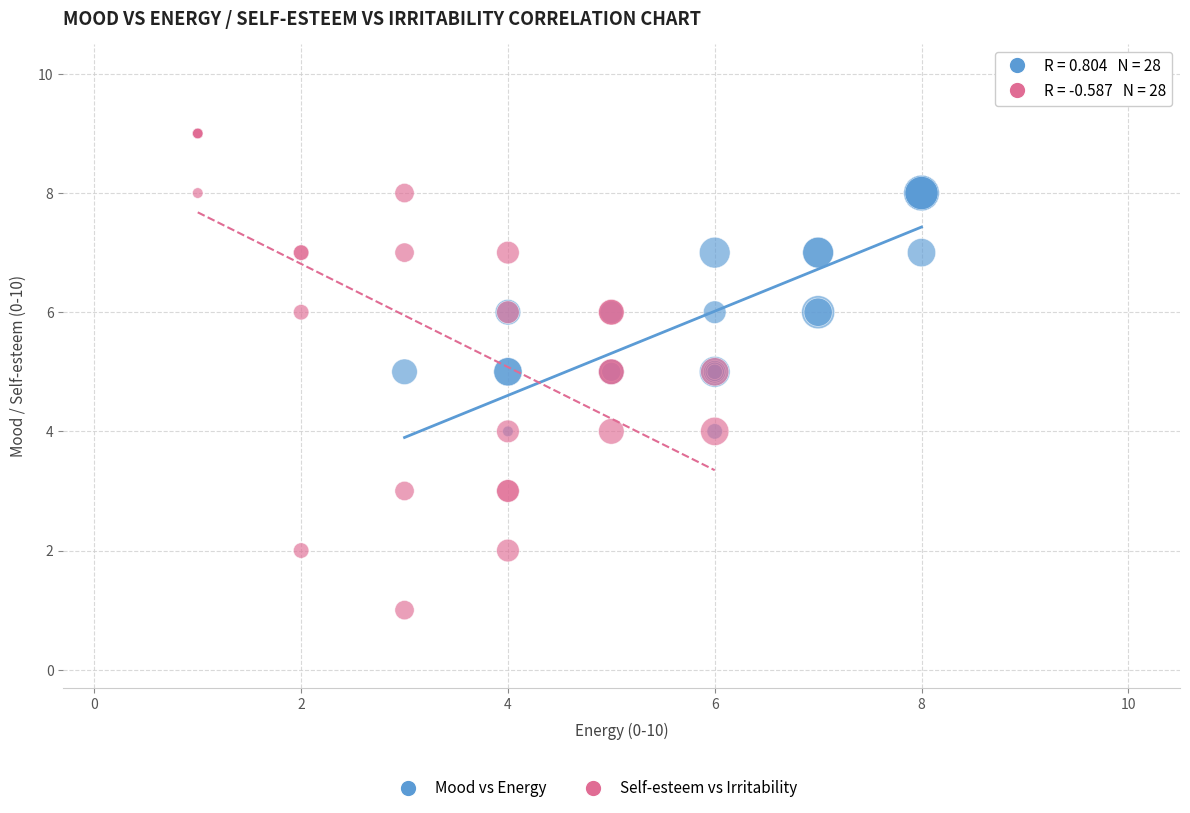

Which series has the largest Y range (max minus min)?

Self-esteem vs Irritability